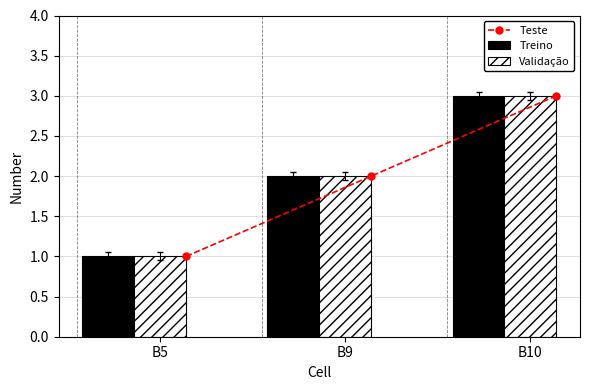

At how many categories does at least one series exceed 2?

1